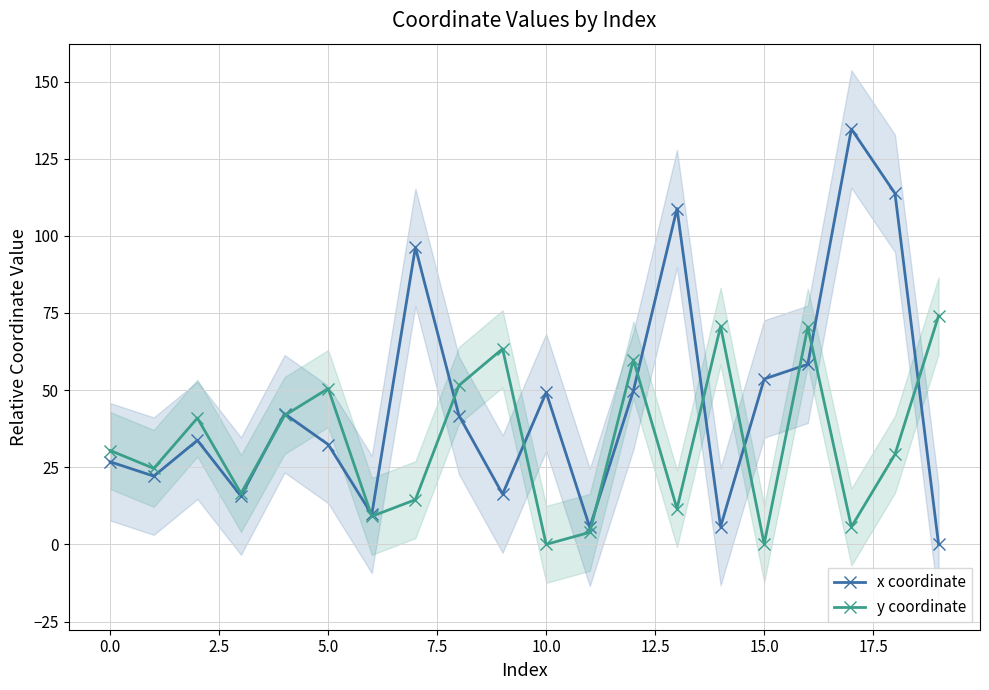

What is the difference between the maximum and minimum values in the y coordinate series?

74.1